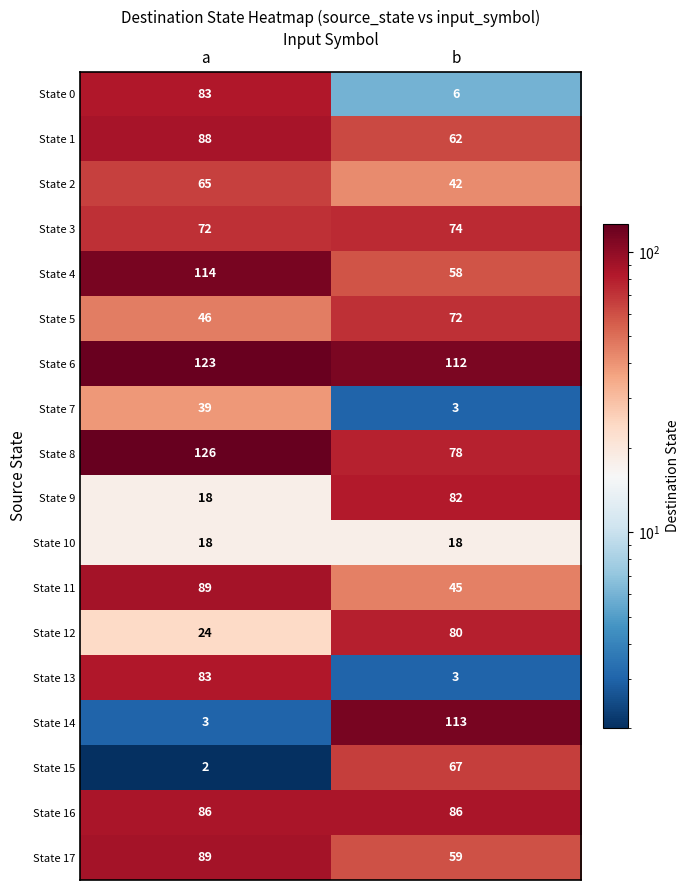

What is the minimum value shown in the chart?

2